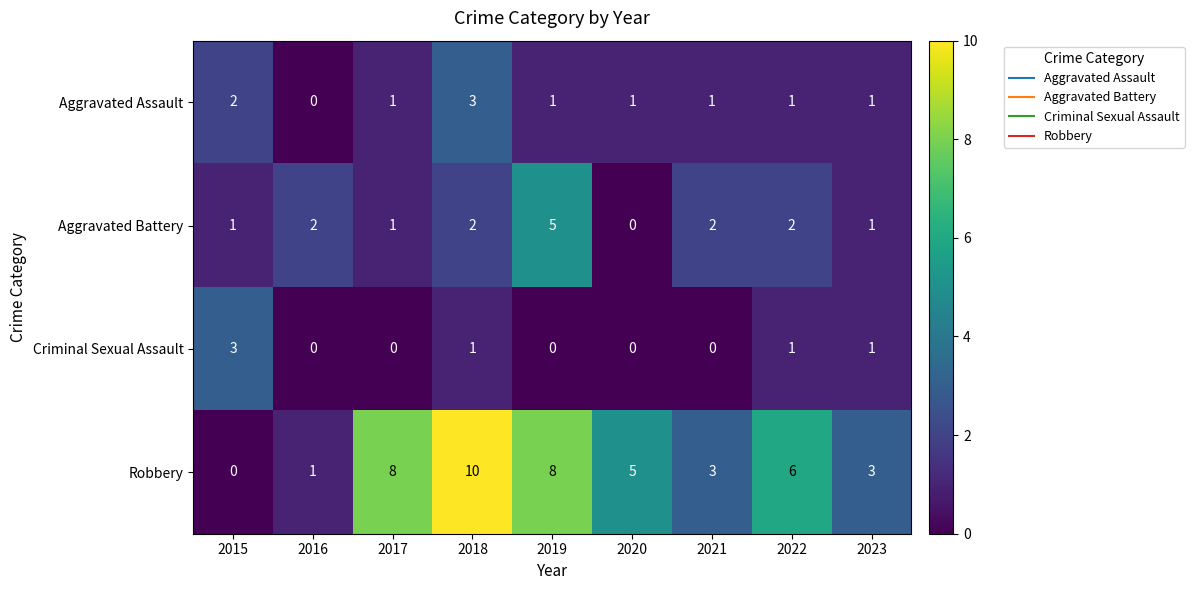

What is the greatest value displayed?

10